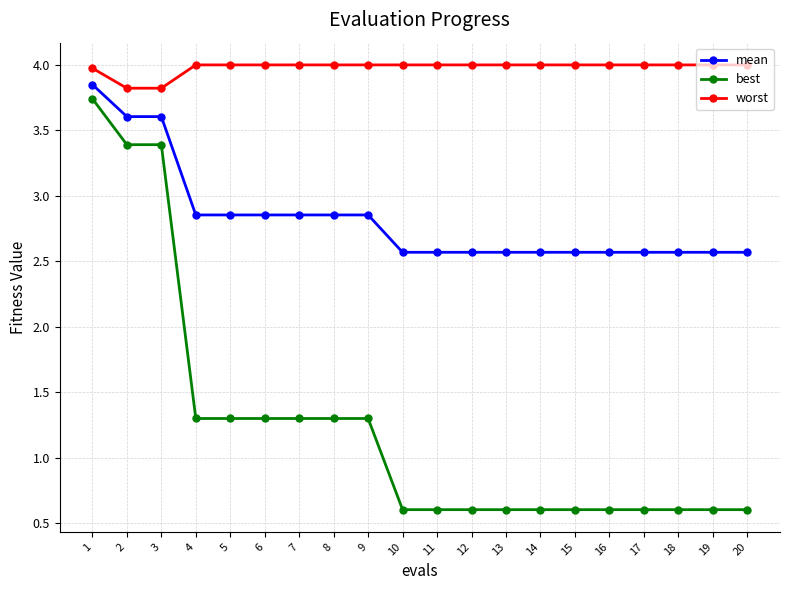

True or false: worst has a value of 3.8 at 2.

True